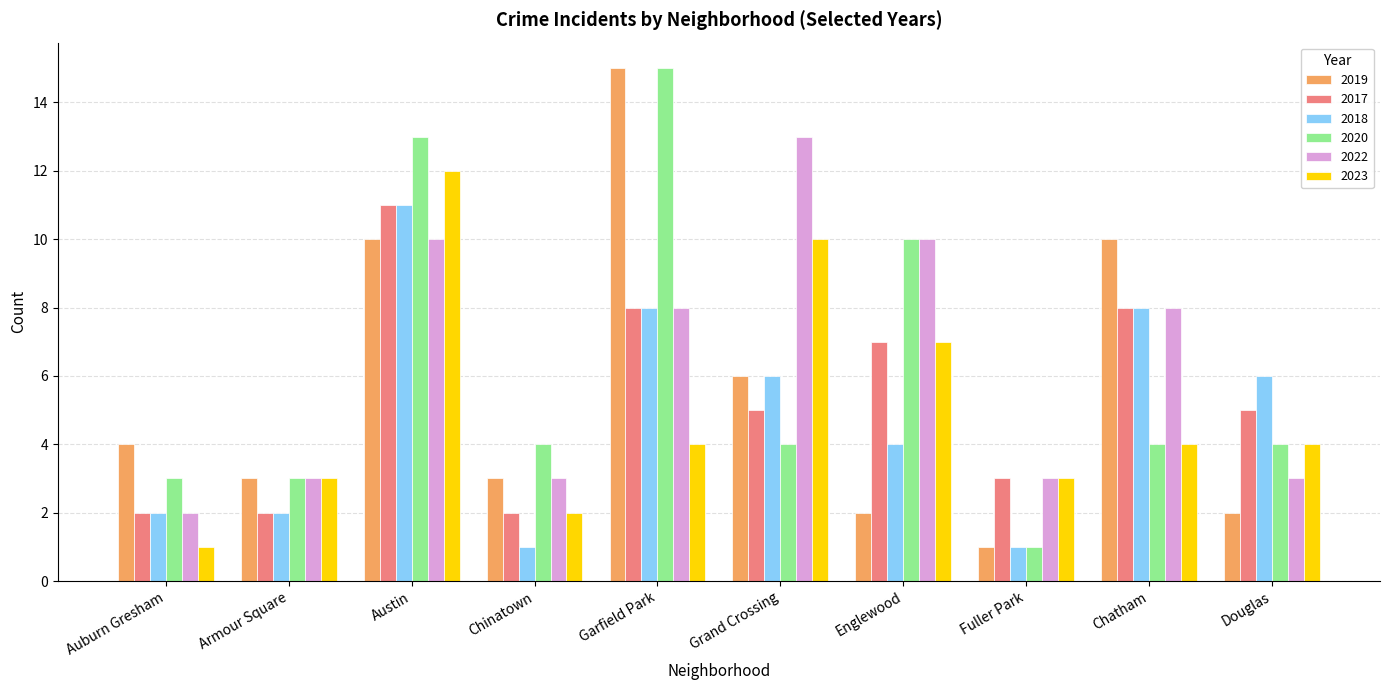

Reading left to right, list all the values displayed in this chart.

2019: 4	3	10	3	15	6	2	1	10	2
2017: 2	2	11	2	8	5	7	3	8	5
2018: 2	2	11	1	8	6	4	1	8	6
2020: 3	3	13	4	15	4	10	1	4	4
2022: 2	3	10	3	8	13	10	3	8	3
2023: 1	3	12	2	4	10	7	3	4	4